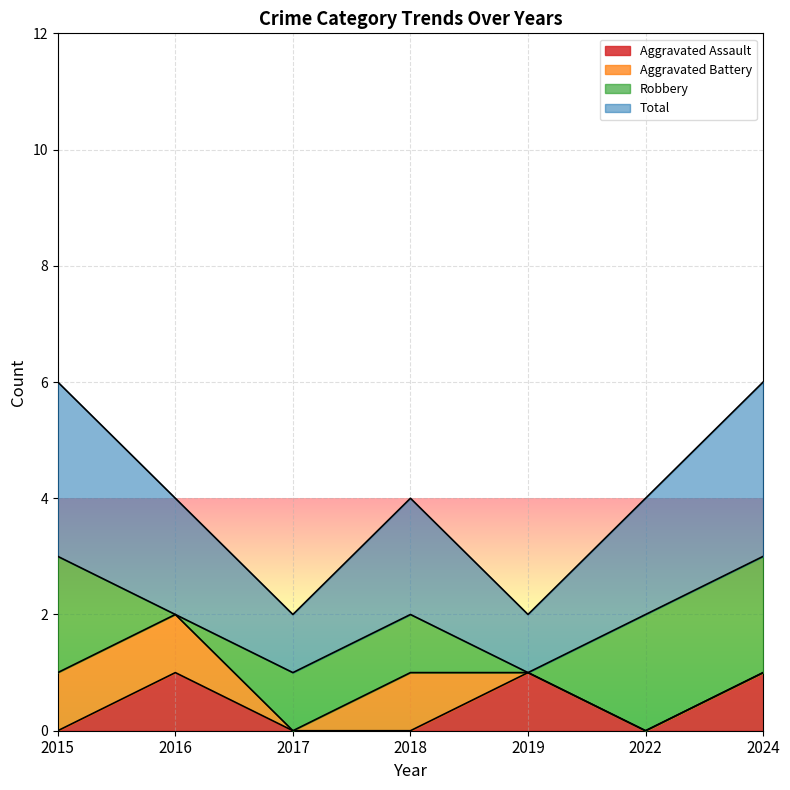

At which category does the chart reach its minimum across all series?

2015